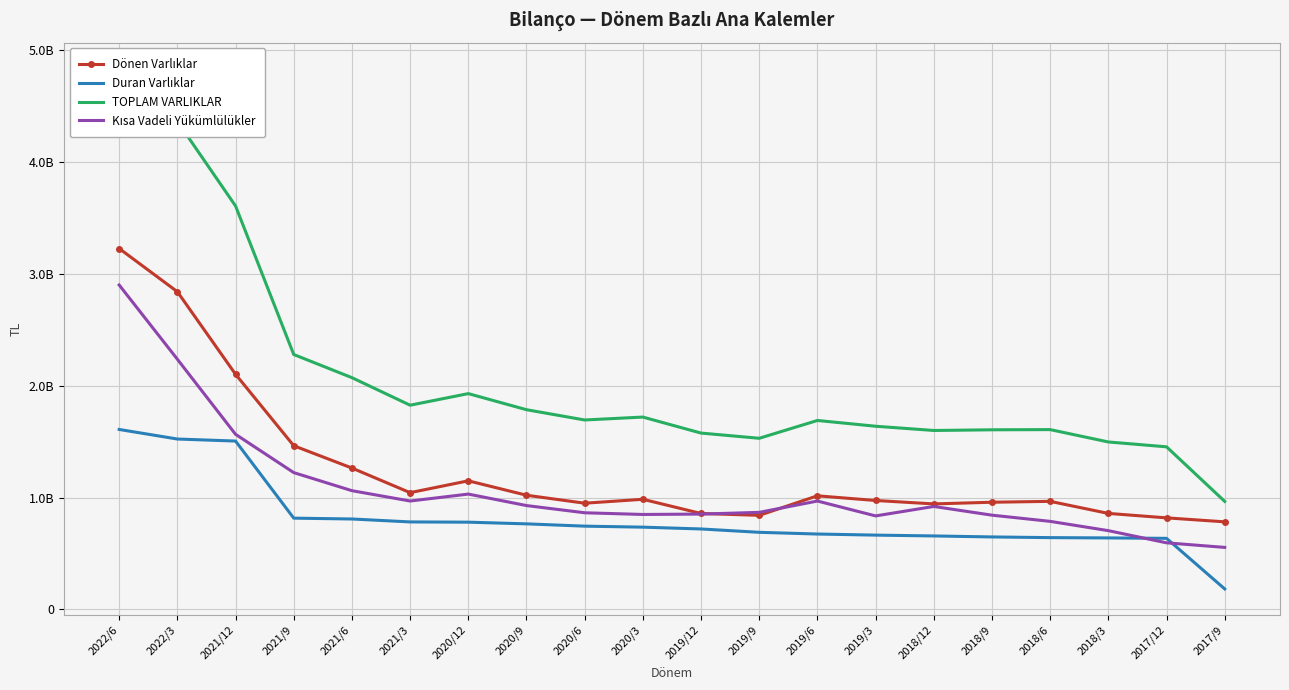

Where is the first local maximum for Dönen Varlıklar?

2020/12